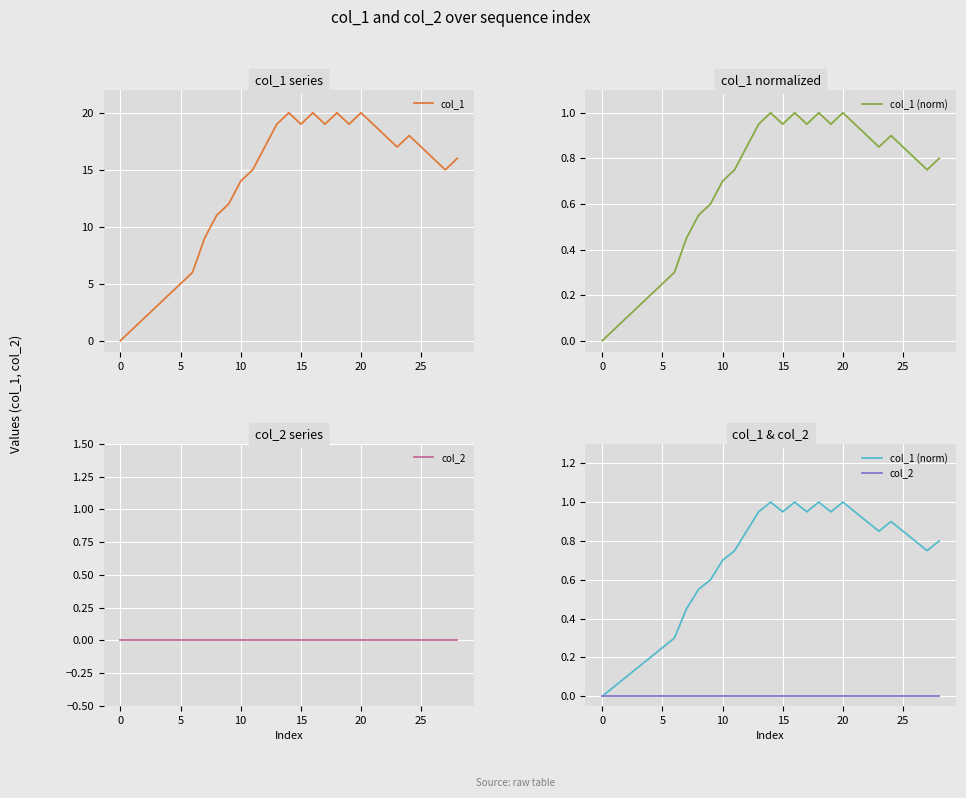

At which label does col_1 (norm) reach its peak?

14